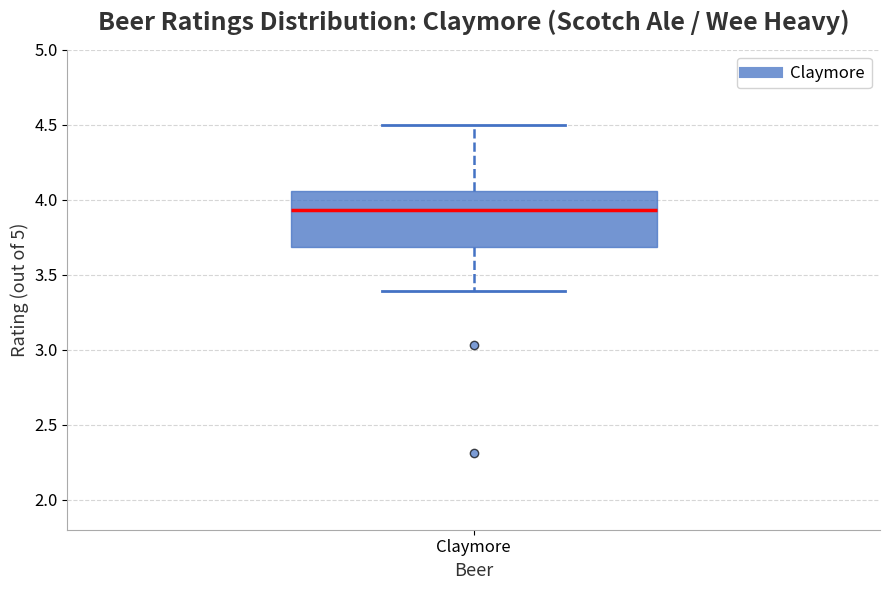

Read this box plot against the y-axis: the position of the median line, the range covered by the box, and the ends of both whiskers. The values are not printed on the chart, so give them approximately, as read against the axis.

median 3.95, box 3.70 to 4.05, whiskers 3.40 to 4.50